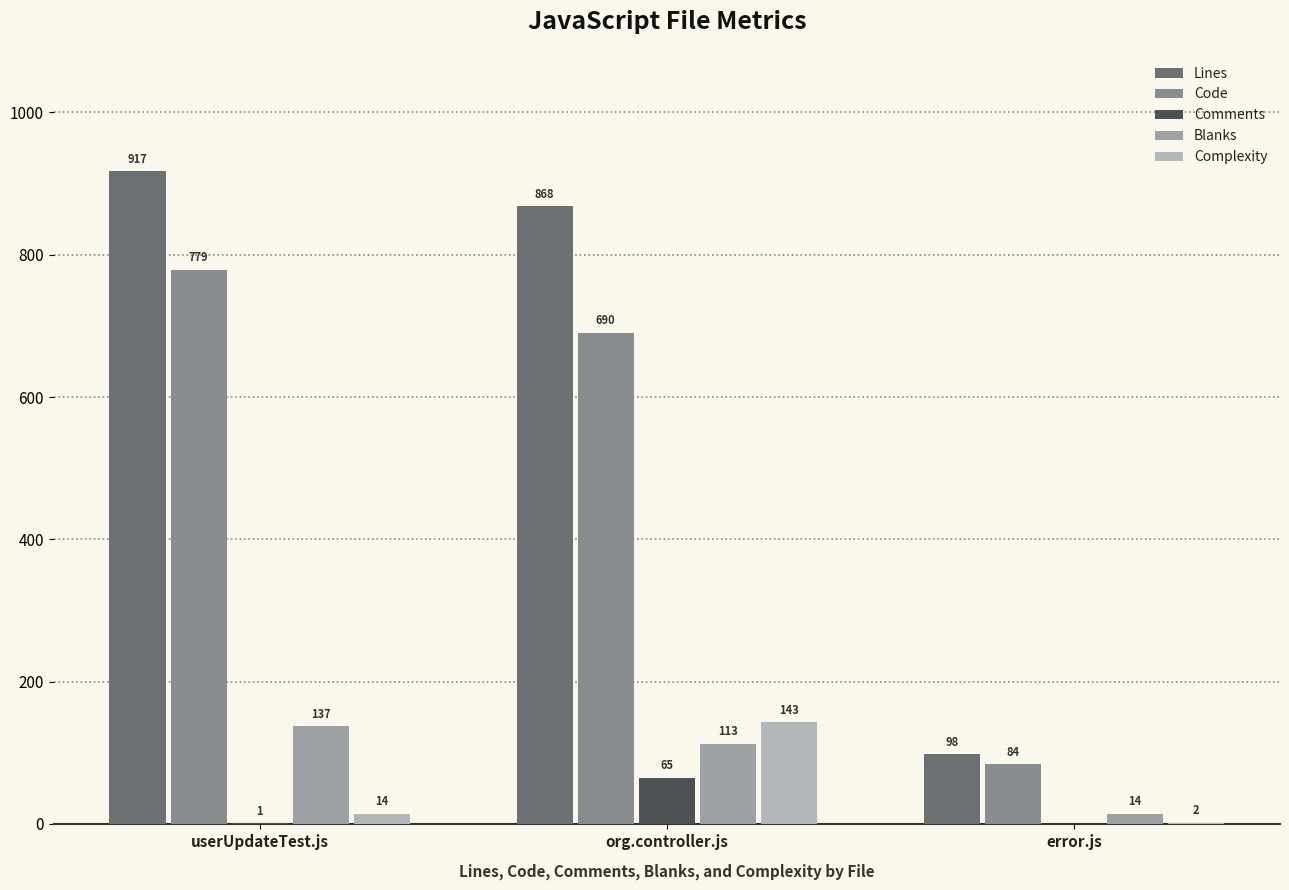

Which series has the widest spread of values?

Lines